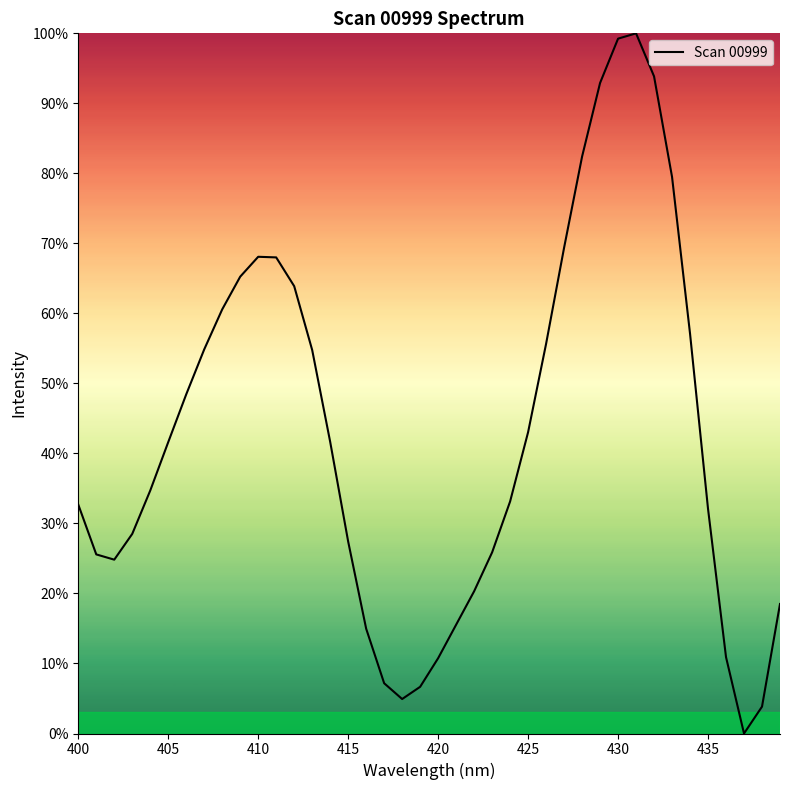

What is the maximum value shown in the chart?

100.0